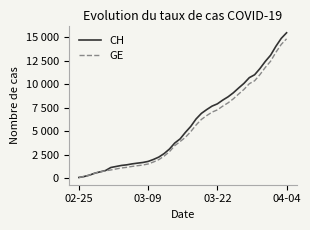

Which series has the widest spread of values?

CH